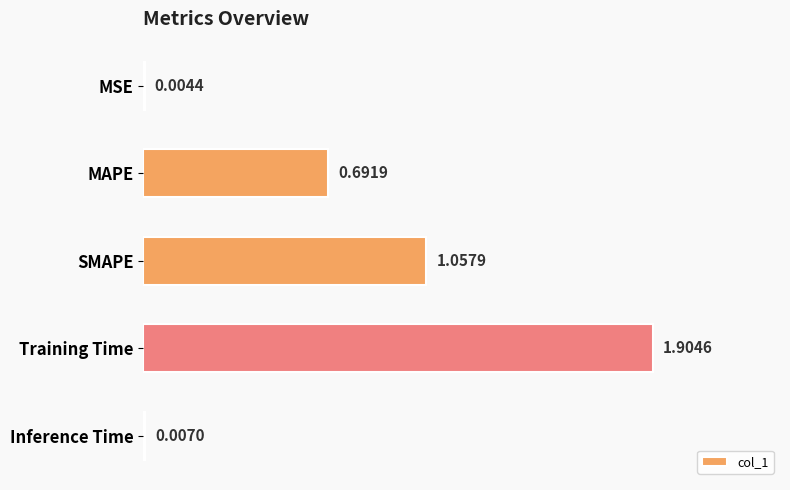

Which label corresponds to the largest value in the chart?

Training Time